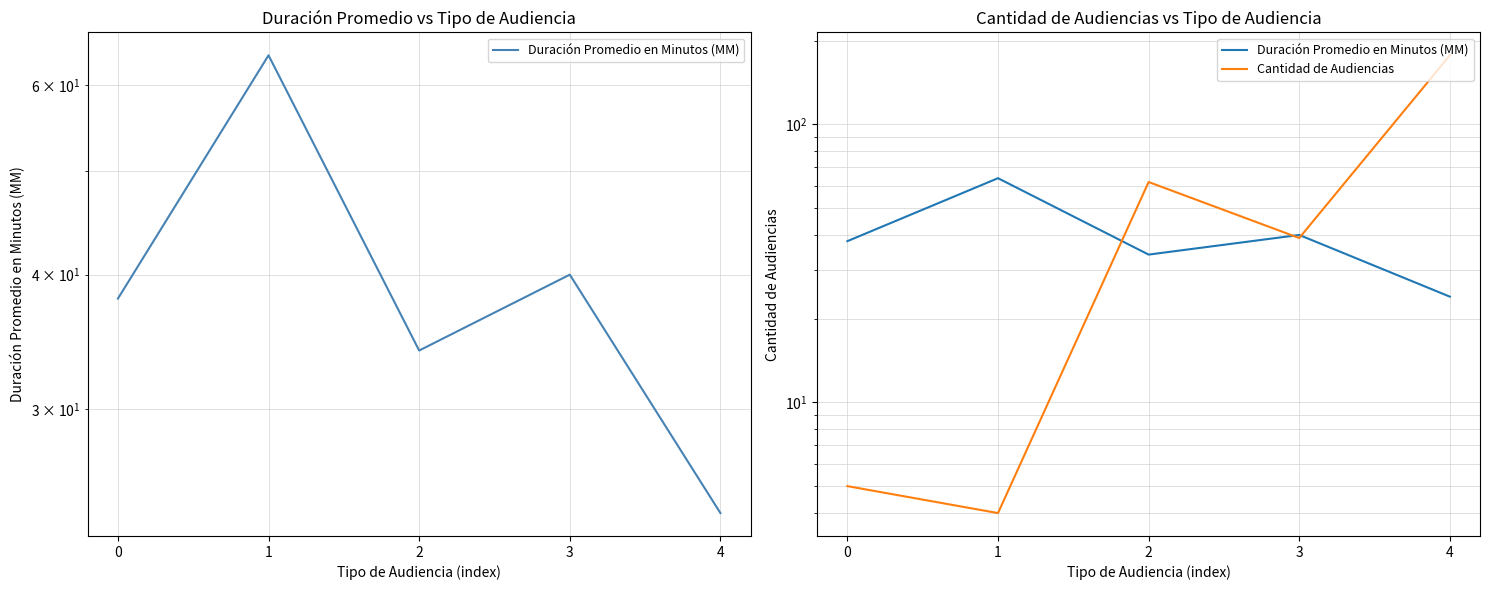

Which series has the largest range (max minus min)?

Cantidad de Audiencias